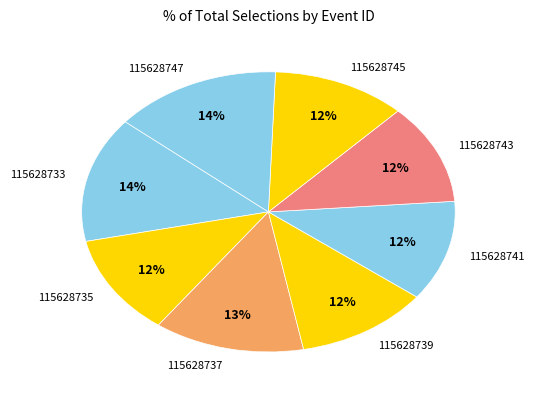

Is the sum of 115628741 and 115628743 greater than half?

No